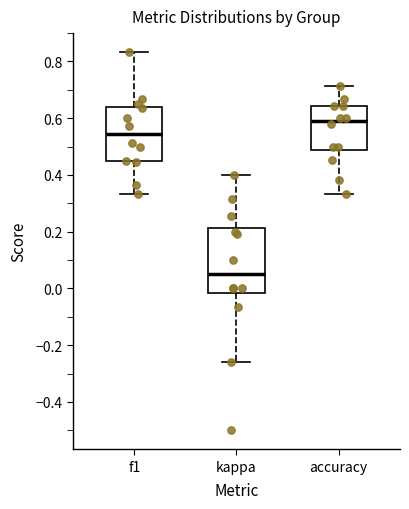

Where is the upper edge of the box for kappa on the y-axis? The values are not printed on the chart, so give them approximately, as read against the axis.

0.22